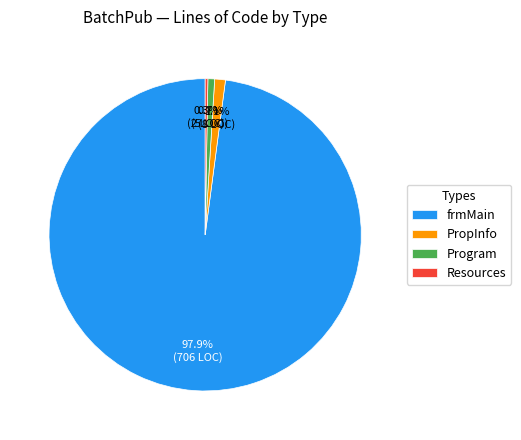

Do PropInfo and frmMain together represent more than half of the pie?

Yes